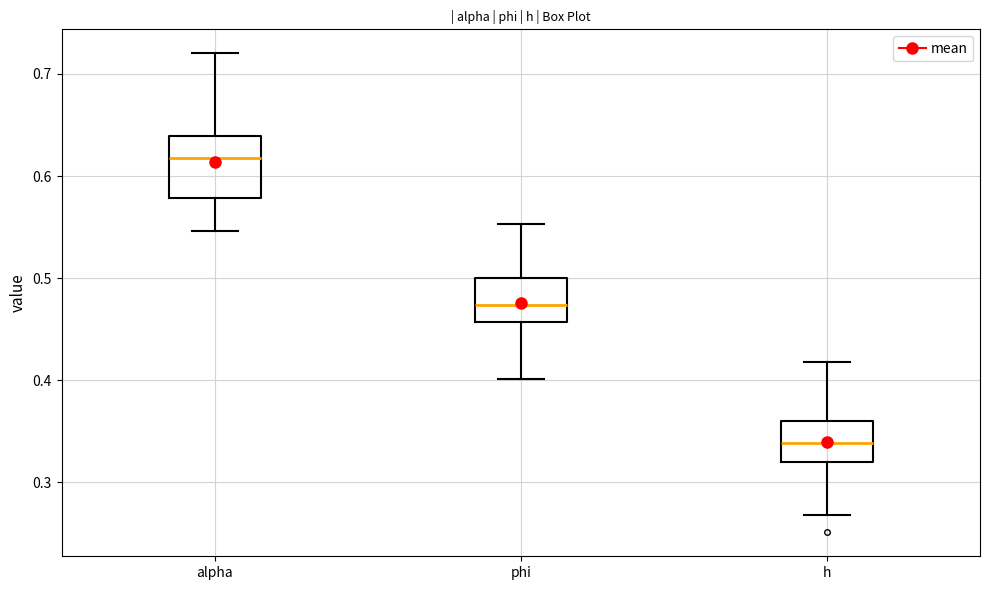

Which box has the lowest median line?

h